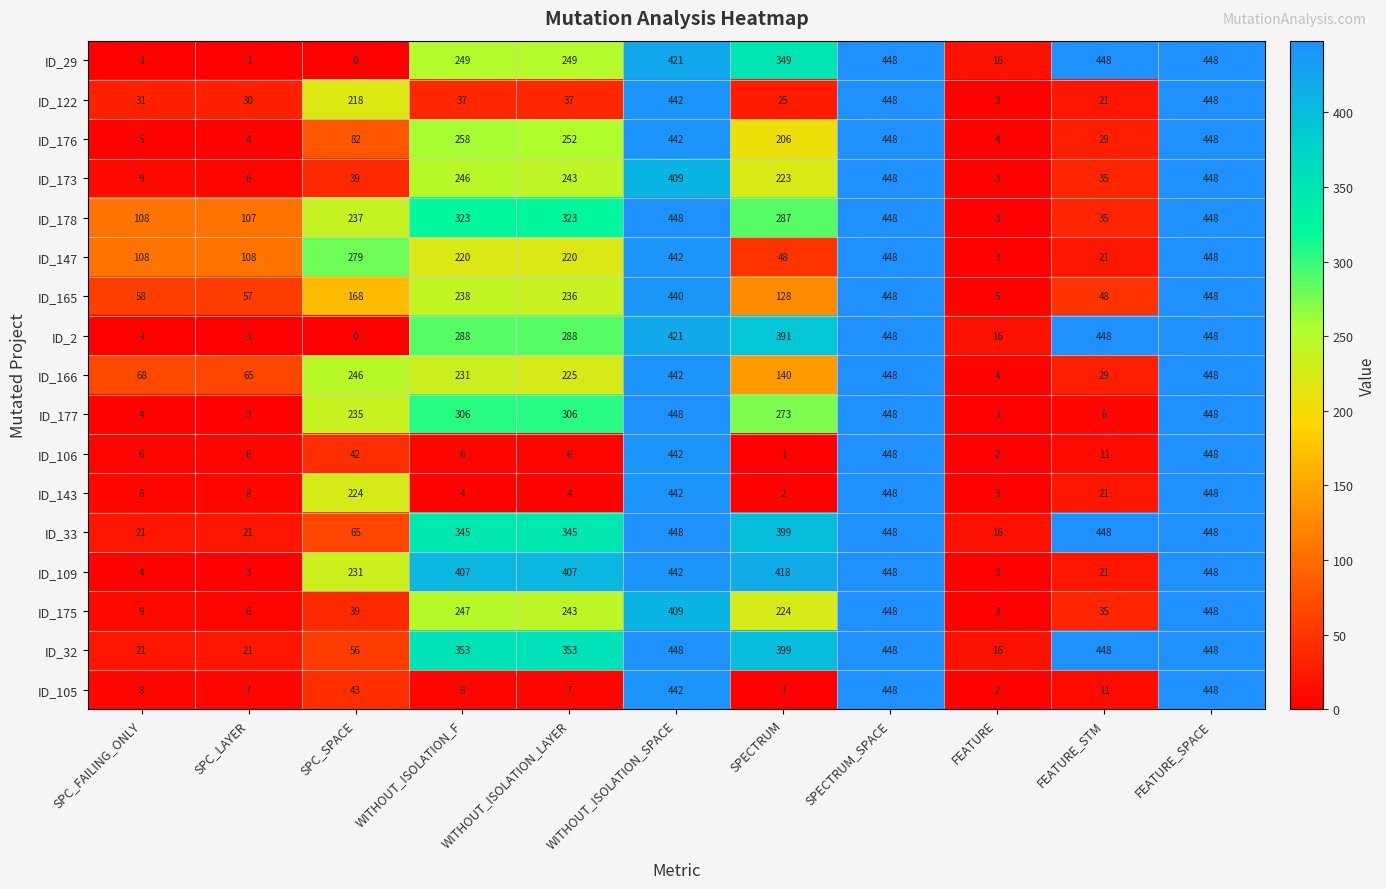

What is the difference between the maximum and second lowest values in the ID_106 series?

446